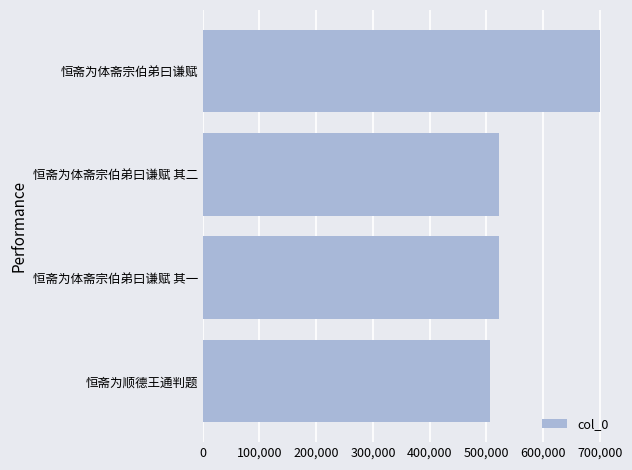

What is the difference between the maximum and minimum values?

193430